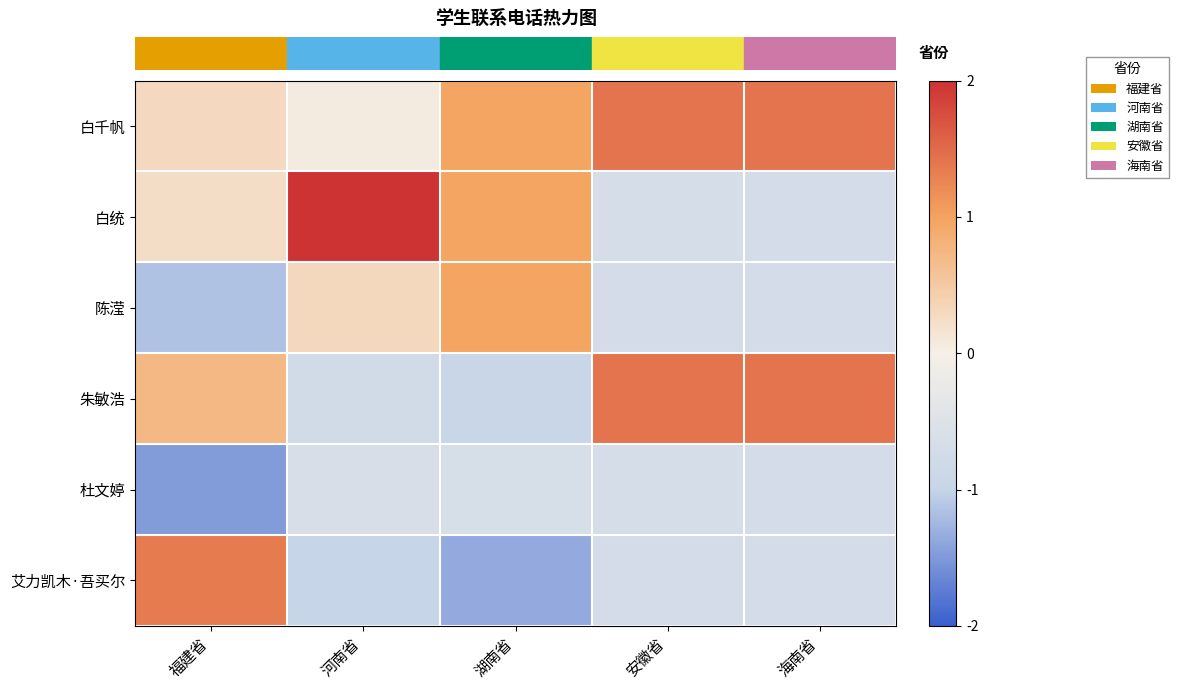

At how many categories does at least one series exceed 1?

4